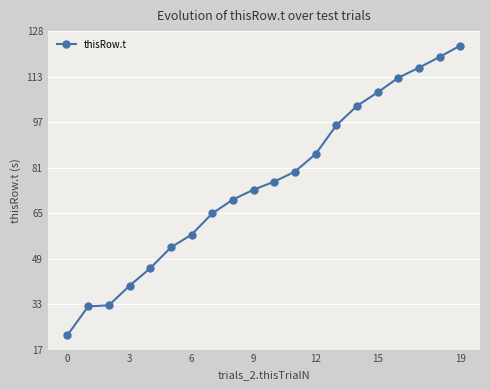

What is the value of the 2nd point from the left?

32.3